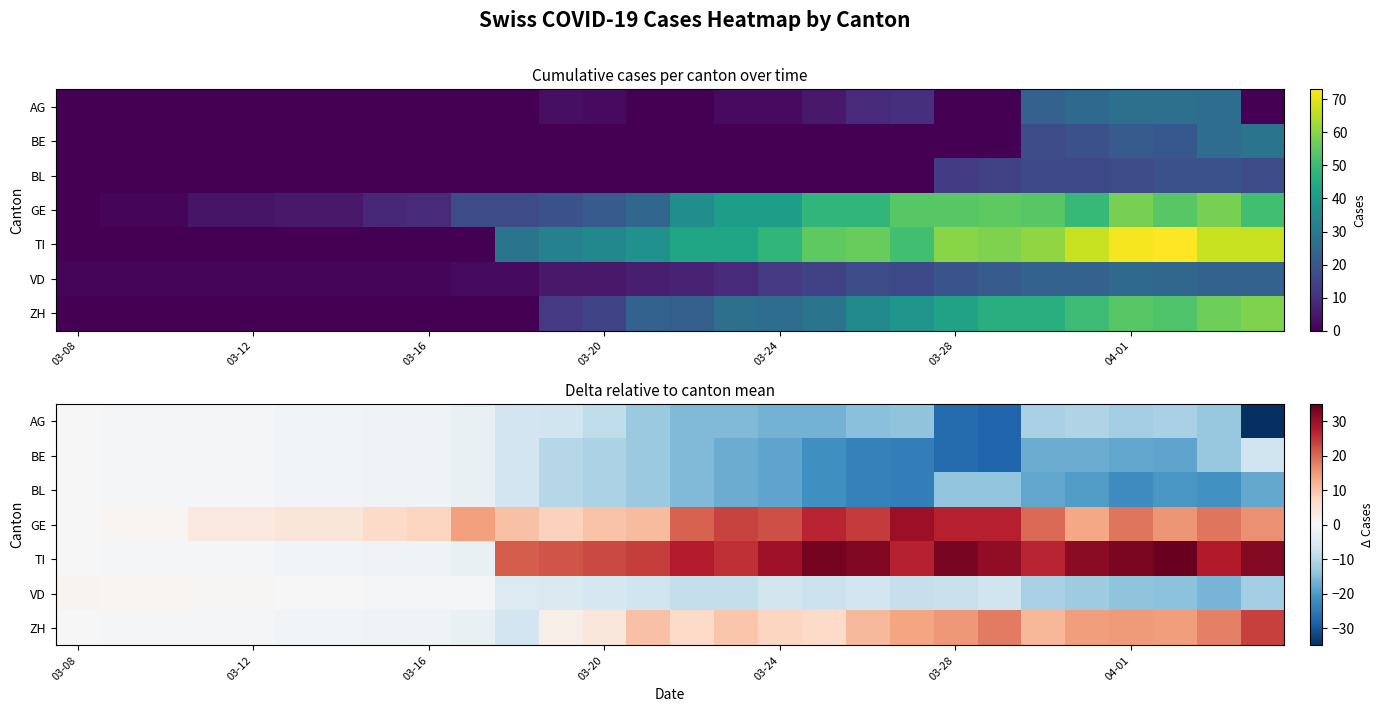

What is the difference between the highest and lowest values at 26?

49.0